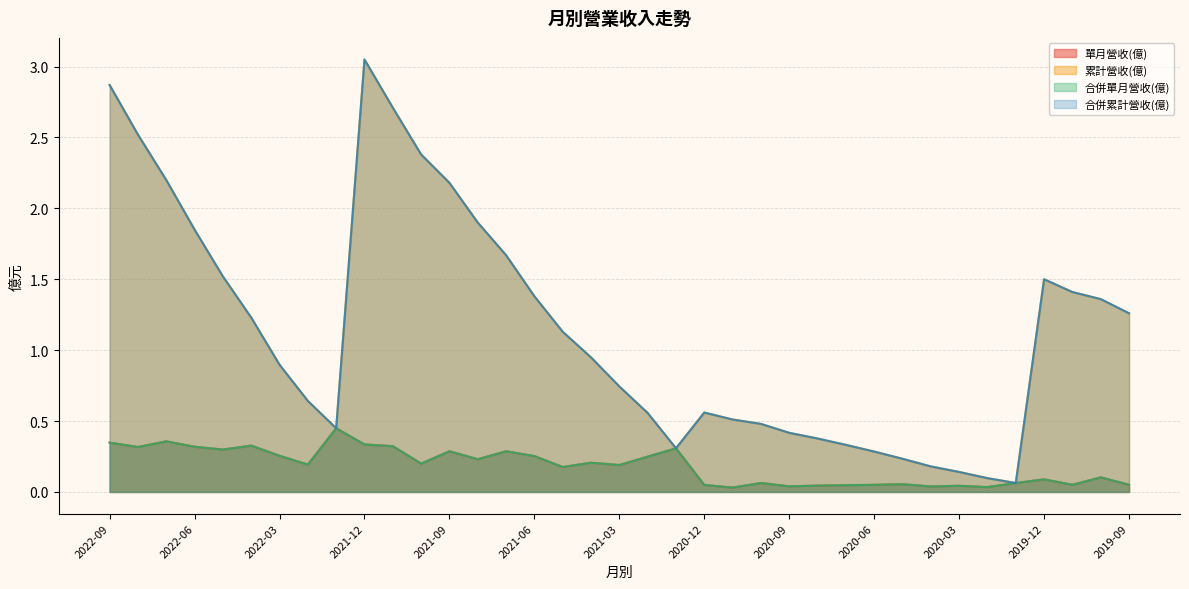

What is the average value of the 合併累計營收(億) series?

1.1